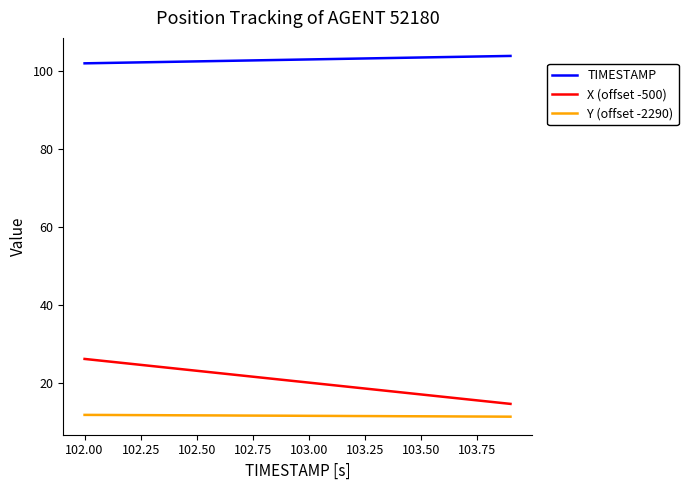

What is the difference between the second highest and second lowest values in the X (offset -500) series?

10.3